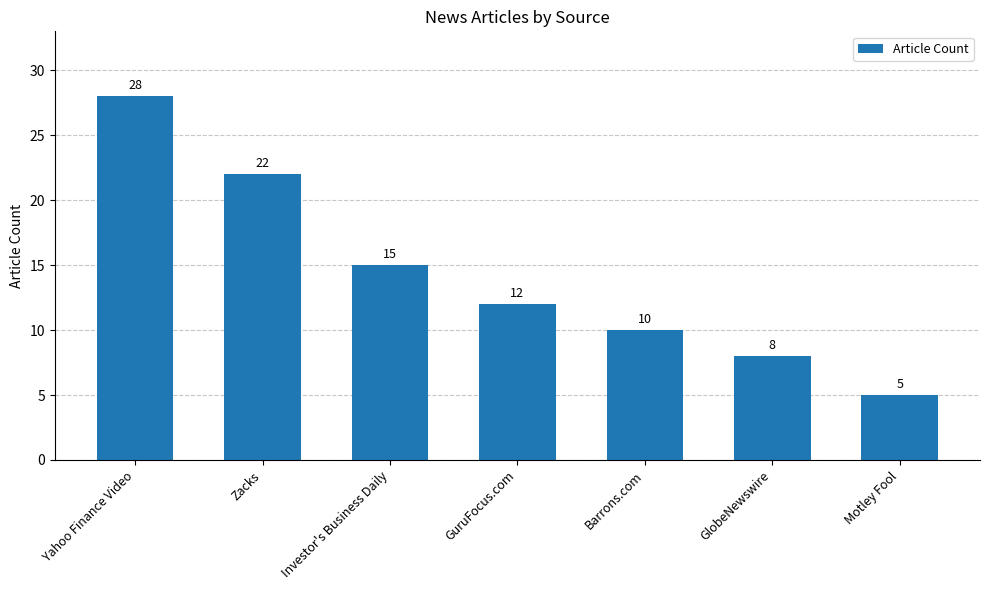

Read the value at Yahoo Finance Video, to the nearest 10.

30